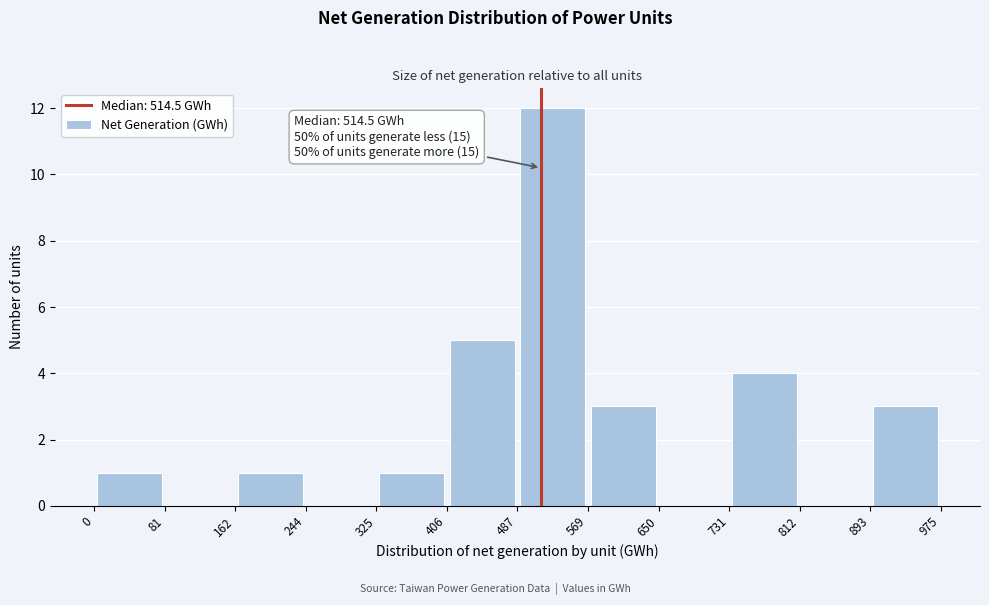

Over which range of the x-axis is the bar tallest?

487 to 569